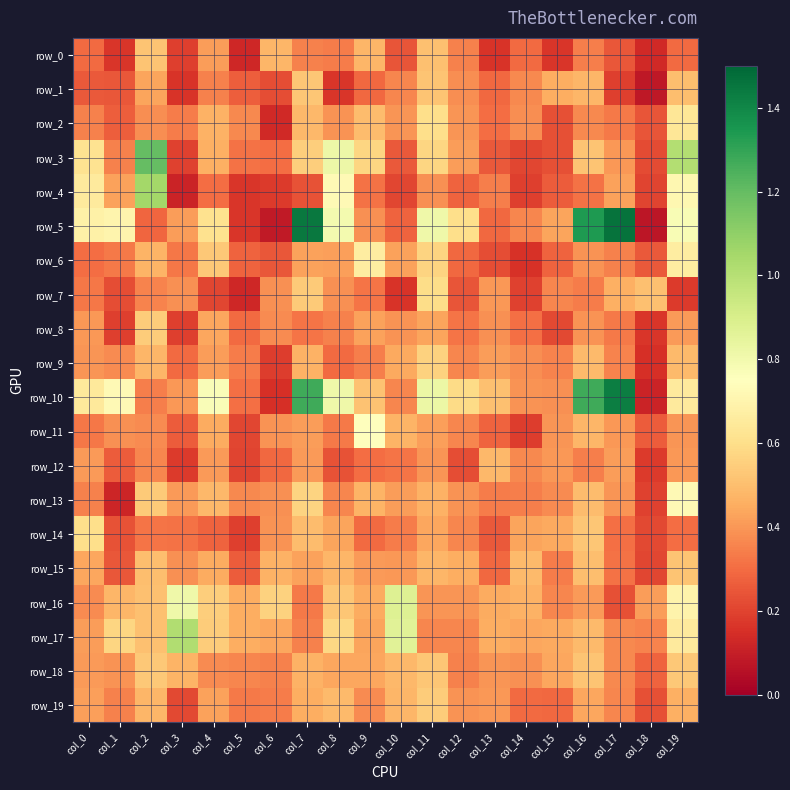

Reading left to right, what are all the values shown in this chart?

row_0: col_0=0.3	col_1=0.2	col_2=0.5	col_3=0.2	col_4=0.4	col_5=0.1	col_6=0.5	col_7=0.3	col_8=0.3	col_9=0.5	col_10=0.2	col_11=0.5	col_12=0.4	col_13=0.2	col_14=0.3	col_15=0.2	col_16=0.3	col_17=0.2	col_18=0.1	col_19=0.3
row_1: col_0=0.3	col_1=0.2	col_2=0.4	col_3=0.2	col_4=0.3	col_5=0.3	col_6=0.2	col_7=0.5	col_8=0.2	col_9=0.3	col_10=0.4	col_11=0.5	col_12=0.4	col_13=0.3	col_14=0.4	col_15=0.5	col_16=0.5	col_17=0.2	col_18=0.1	col_19=0.5
row_2: col_0=0.3	col_1=0.3	col_2=0.4	col_3=0.3	col_4=0.5	col_5=0.4	col_6=0.1	col_7=0.5	col_8=0.4	col_9=0.5	col_10=0.4	col_11=0.6	col_12=0.4	col_13=0.3	col_14=0.4	col_15=0.2	col_16=0.4	col_17=0.3	col_18=0.2	col_19=0.6
row_3: col_0=0.6	col_1=0.3	col_2=1.2	col_3=0.2	col_4=0.5	col_5=0.3	col_6=0.3	col_7=0.5	col_8=0.8	col_9=0.6	col_10=0.3	col_11=0.6	col_12=0.4	col_13=0.3	col_14=0.2	col_15=0.2	col_16=0.5	col_17=0.4	col_18=0.2	col_19=1.0
row_4: col_0=0.7	col_1=0.4	col_2=1.1	col_3=0.1	col_4=0.3	col_5=0.2	col_6=0.2	col_7=0.2	col_8=0.7	col_9=0.3	col_10=0.2	col_11=0.4	col_12=0.3	col_13=0.3	col_14=0.2	col_15=0.3	col_16=0.3	col_17=0.4	col_18=0.2	col_19=0.7
row_5: col_0=0.7	col_1=0.7	col_2=0.3	col_3=0.4	col_4=0.6	col_5=0.2	col_6=0.1	col_7=1.4	col_8=0.8	col_9=0.4	col_10=0.3	col_11=0.8	col_12=0.6	col_13=0.3	col_14=0.4	col_15=0.4	col_16=1.3	col_17=1.5	col_18=0.1	col_19=0.8
row_6: col_0=0.3	col_1=0.3	col_2=0.5	col_3=0.3	col_4=0.5	col_5=0.3	col_6=0.2	col_7=0.4	col_8=0.4	col_9=0.7	col_10=0.4	col_11=0.6	col_12=0.3	col_13=0.2	col_14=0.2	col_15=0.3	col_16=0.4	col_17=0.3	col_18=0.3	col_19=0.7
row_7: col_0=0.3	col_1=0.2	col_2=0.4	col_3=0.4	col_4=0.2	col_5=0.1	col_6=0.4	col_7=0.5	col_8=0.4	col_9=0.3	col_10=0.2	col_11=0.6	col_12=0.2	col_13=0.4	col_14=0.2	col_15=0.4	col_16=0.3	col_17=0.5	col_18=0.5	col_19=0.2
row_8: col_0=0.4	col_1=0.2	col_2=0.5	col_3=0.2	col_4=0.4	col_5=0.3	col_6=0.4	col_7=0.3	col_8=0.3	col_9=0.4	col_10=0.4	col_11=0.4	col_12=0.3	col_13=0.4	col_14=0.3	col_15=0.2	col_16=0.4	col_17=0.3	col_18=0.2	col_19=0.4
row_9: col_0=0.4	col_1=0.4	col_2=0.5	col_3=0.3	col_4=0.4	col_5=0.3	col_6=0.2	col_7=0.5	col_8=0.3	col_9=0.3	col_10=0.4	col_11=0.6	col_12=0.4	col_13=0.4	col_14=0.4	col_15=0.4	col_16=0.5	col_17=0.4	col_18=0.1	col_19=0.5
row_10: col_0=0.6	col_1=0.7	col_2=0.3	col_3=0.4	col_4=0.8	col_5=0.3	col_6=0.2	col_7=1.3	col_8=0.8	col_9=0.5	col_10=0.4	col_11=0.8	col_12=0.6	col_13=0.5	col_14=0.4	col_15=0.4	col_16=1.3	col_17=1.4	col_18=0.1	col_19=0.7
row_11: col_0=0.3	col_1=0.4	col_2=0.4	col_3=0.3	col_4=0.4	col_5=0.2	col_6=0.4	col_7=0.4	col_8=0.3	col_9=0.8	col_10=0.5	col_11=0.4	col_12=0.4	col_13=0.3	col_14=0.2	col_15=0.4	col_16=0.5	col_17=0.4	col_18=0.3	col_19=0.4
row_12: col_0=0.4	col_1=0.3	col_2=0.4	col_3=0.2	col_4=0.4	col_5=0.2	col_6=0.3	col_7=0.4	col_8=0.2	col_9=0.3	col_10=0.3	col_11=0.4	col_12=0.2	col_13=0.5	col_14=0.4	col_15=0.4	col_16=0.3	col_17=0.4	col_18=0.2	col_19=0.4
row_13: col_0=0.3	col_1=0.1	col_2=0.5	col_3=0.4	col_4=0.5	col_5=0.4	col_6=0.4	col_7=0.6	col_8=0.4	col_9=0.5	col_10=0.4	col_11=0.5	col_12=0.4	col_13=0.3	col_14=0.3	col_15=0.4	col_16=0.5	col_17=0.4	col_18=0.2	col_19=0.7
row_14: col_0=0.6	col_1=0.2	col_2=0.3	col_3=0.3	col_4=0.3	col_5=0.2	col_6=0.4	col_7=0.5	col_8=0.4	col_9=0.3	col_10=0.3	col_11=0.4	col_12=0.4	col_13=0.3	col_14=0.4	col_15=0.4	col_16=0.5	col_17=0.3	col_18=0.2	col_19=0.3
row_15: col_0=0.4	col_1=0.2	col_2=0.5	col_3=0.4	col_4=0.5	col_5=0.3	col_6=0.5	col_7=0.4	col_8=0.5	col_9=0.4	col_10=0.4	col_11=0.5	col_12=0.5	col_13=0.3	col_14=0.5	col_15=0.3	col_16=0.5	col_17=0.3	col_18=0.2	col_19=0.5
row_16: col_0=0.4	col_1=0.5	col_2=0.5	col_3=0.8	col_4=0.5	col_5=0.5	col_6=0.6	col_7=0.3	col_8=0.5	col_9=0.5	col_10=0.9	col_11=0.4	col_12=0.4	col_13=0.4	col_14=0.5	col_15=0.4	col_16=0.4	col_17=0.2	col_18=0.4	col_19=0.7
row_17: col_0=0.4	col_1=0.6	col_2=0.5	col_3=1.0	col_4=0.5	col_5=0.5	col_6=0.4	col_7=0.3	col_8=0.6	col_9=0.4	col_10=0.9	col_11=0.4	col_12=0.4	col_13=0.5	col_14=0.4	col_15=0.4	col_16=0.5	col_17=0.4	col_18=0.4	col_19=0.7
row_18: col_0=0.4	col_1=0.4	col_2=0.5	col_3=0.5	col_4=0.4	col_5=0.4	col_6=0.3	col_7=0.5	col_8=0.4	col_9=0.4	col_10=0.5	col_11=0.5	col_12=0.4	col_13=0.4	col_14=0.4	col_15=0.4	col_16=0.5	col_17=0.4	col_18=0.3	col_19=0.5
row_19: col_0=0.4	col_1=0.3	col_2=0.5	col_3=0.2	col_4=0.4	col_5=0.3	col_6=0.3	col_7=0.5	col_8=0.5	col_9=0.4	col_10=0.5	col_11=0.5	col_12=0.4	col_13=0.4	col_14=0.3	col_15=0.3	col_16=0.4	col_17=0.4	col_18=0.2	col_19=0.5